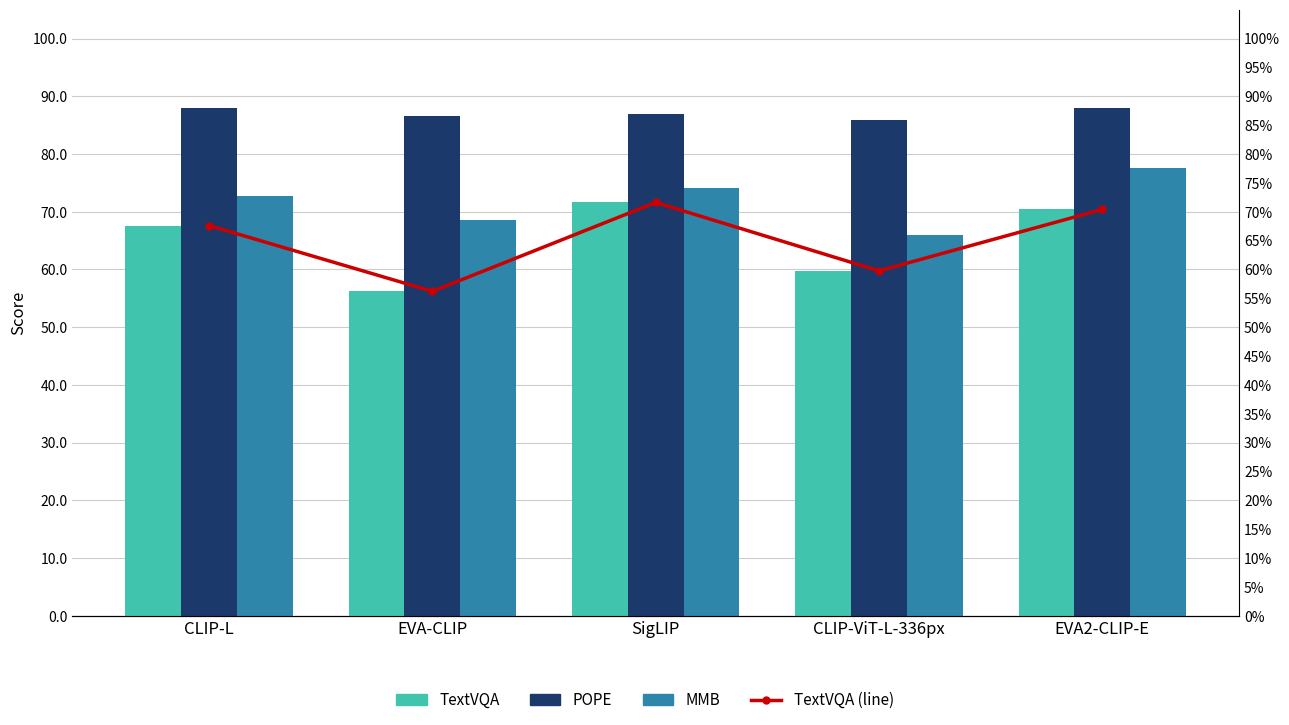

The TextVQA (line) series shows 0.6 at CLIP-ViT-L-336px. True or false?

True